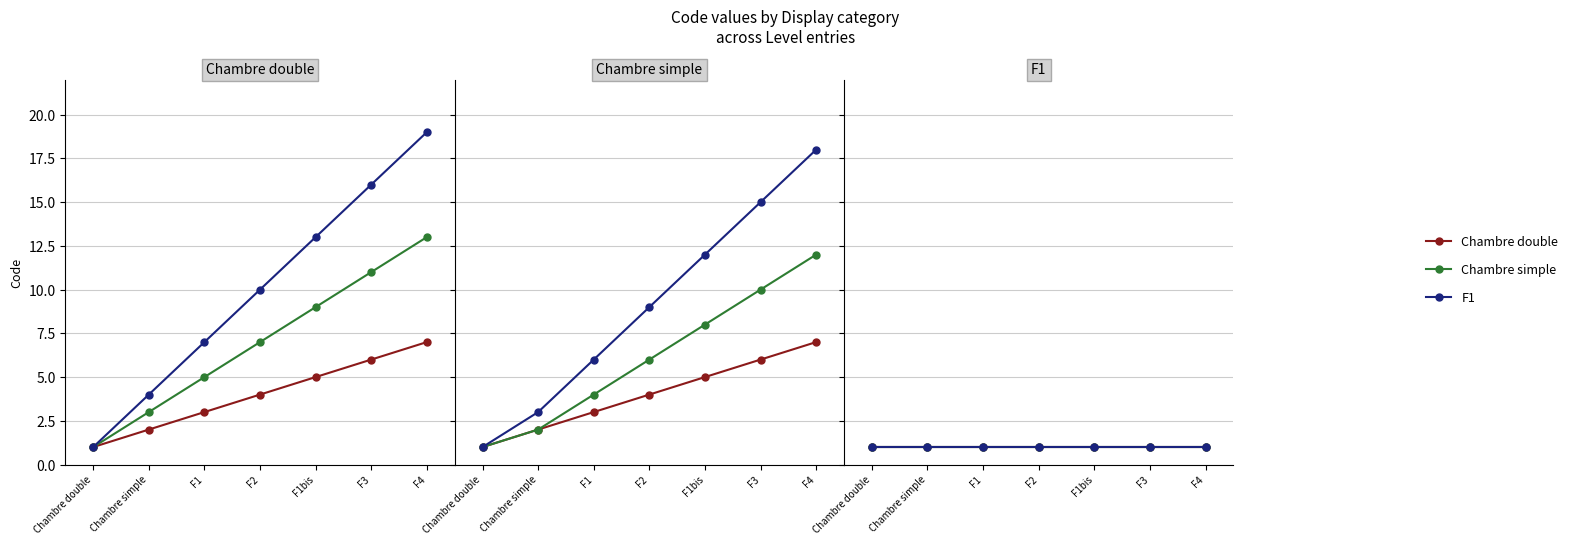

True or false: F1 has a value of 7 at Chambre simple.

False